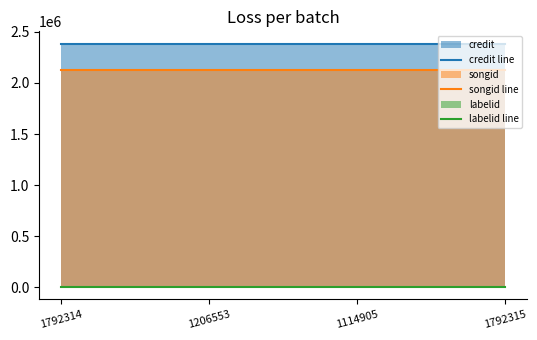

Between 1792314 and 1792315, which is larger?

1792314